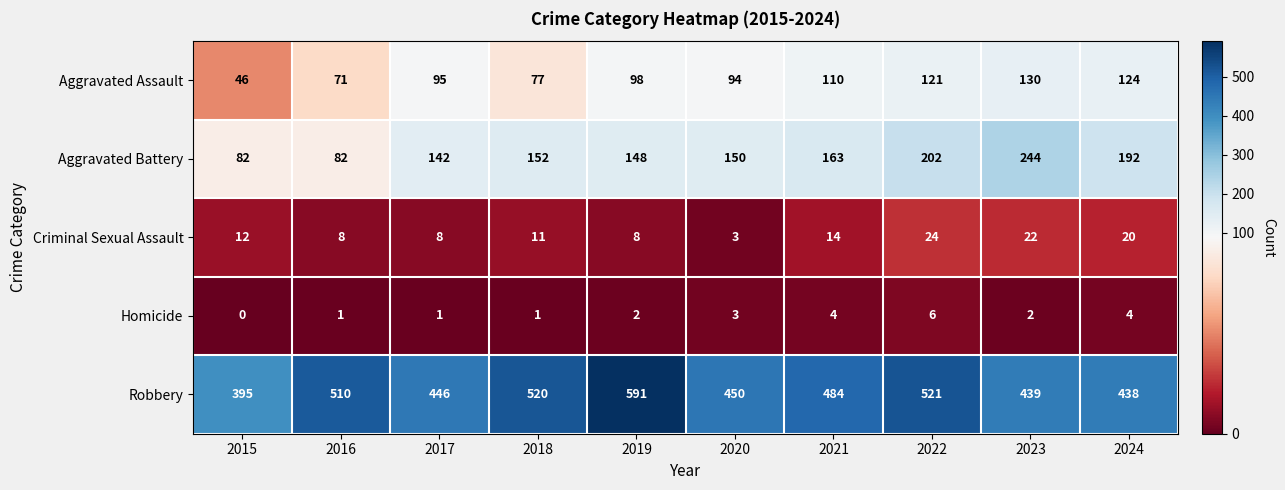

What is the total value across all series at 2015?

535